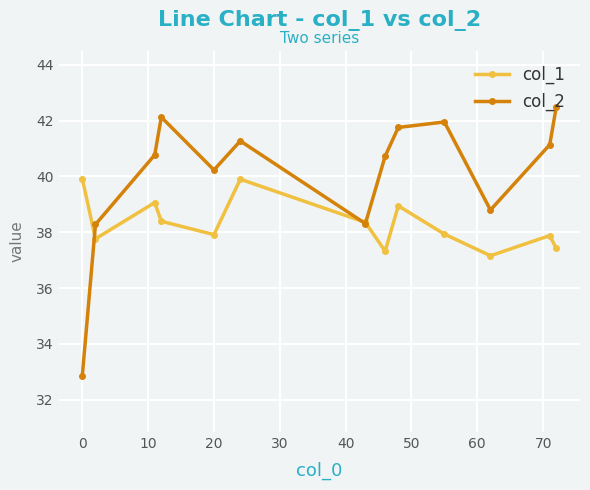

What is the difference between the maximum and minimum values in the col_2 series?

9.6